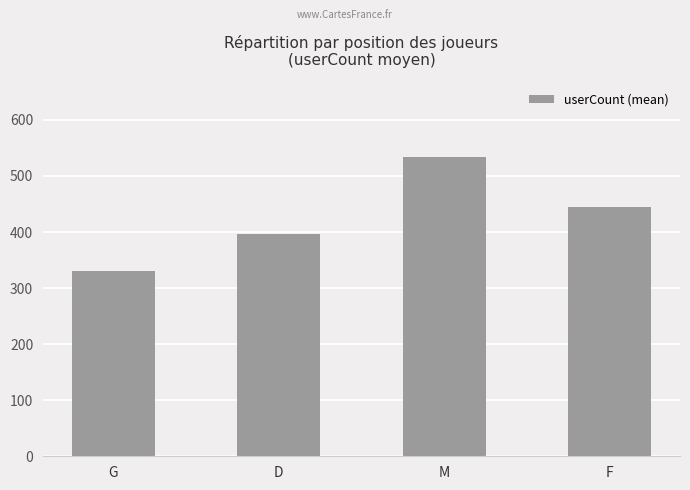

What is the difference between the values at G and F?

113